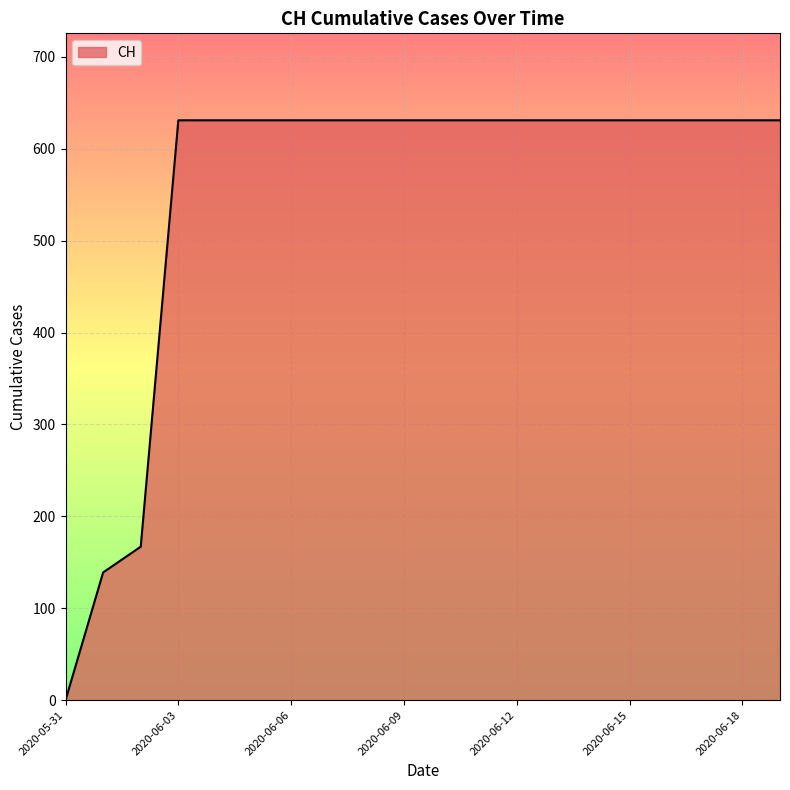

What is the difference between the maximum and minimum values?

631